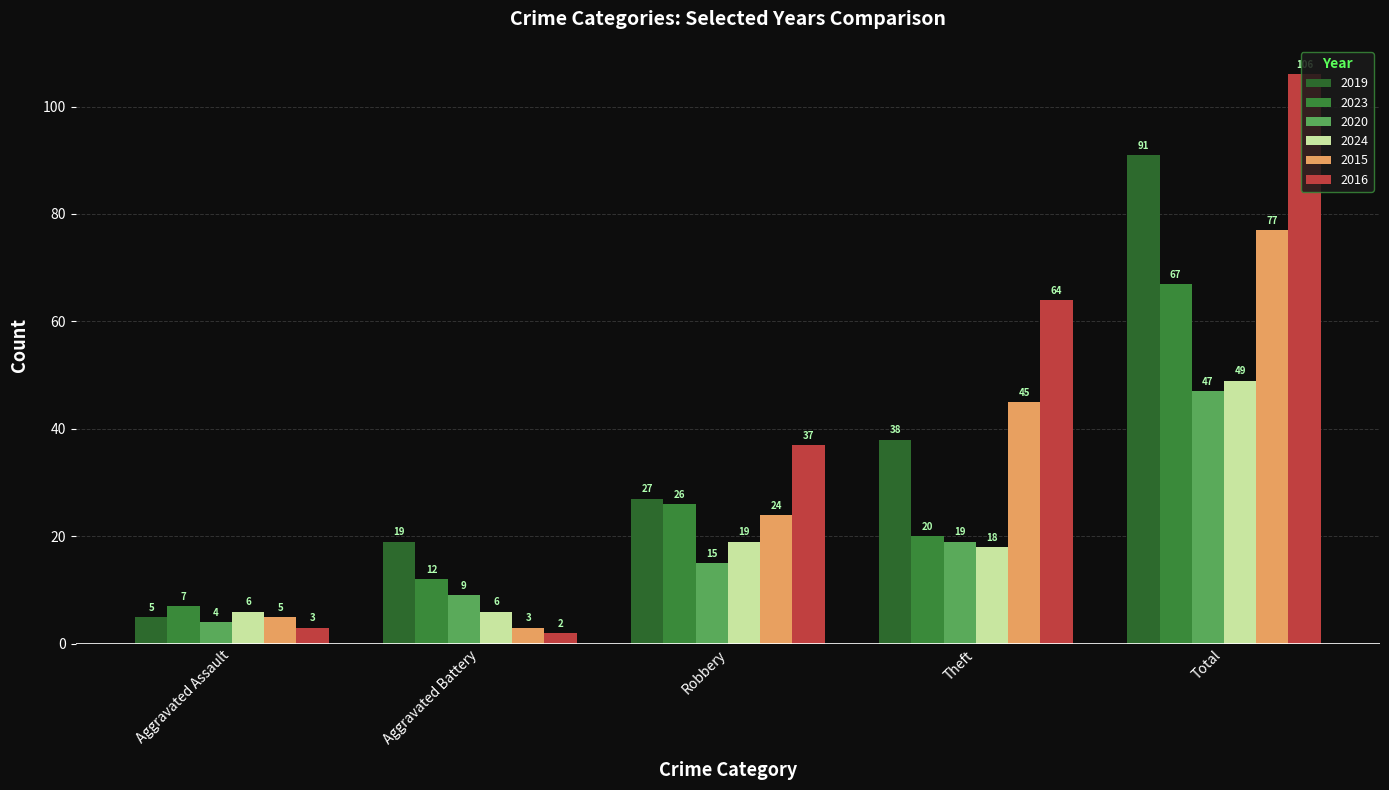

Rank the series by their maximum value, from lowest to highest.

2020, 2024, 2023, 2015, 2019, 2016